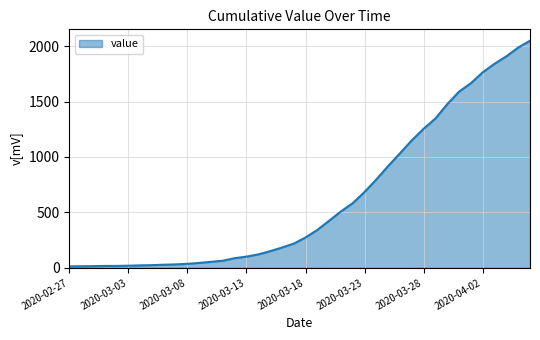

What is the maximum value shown in the chart?

2049